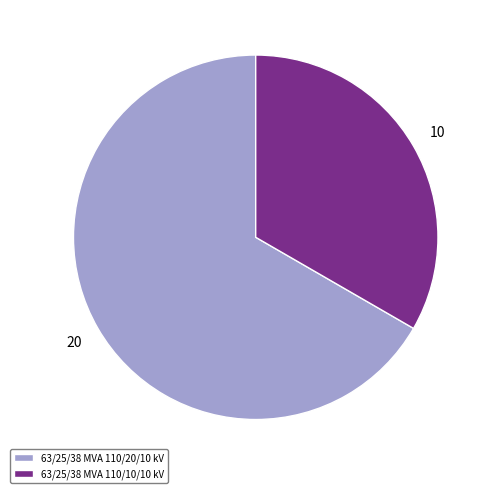

The 63/25/38 MVA 110/20/10 kV slice represents 67% of the pie. True or false?

True